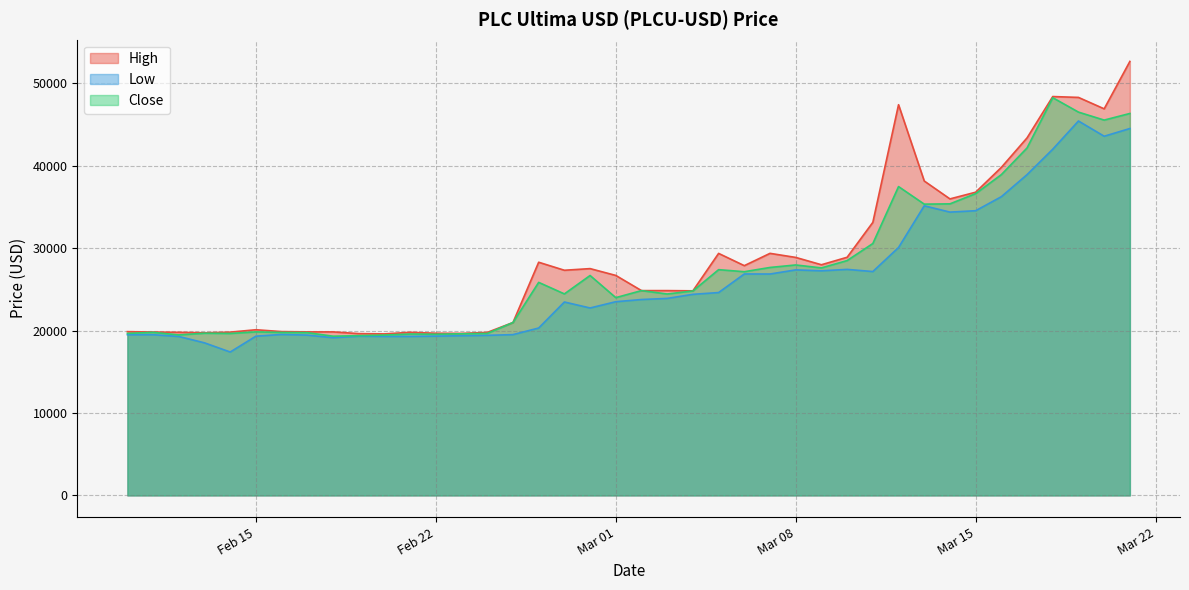

What is the approximate value of Low at 2022-03-20?

43594.7